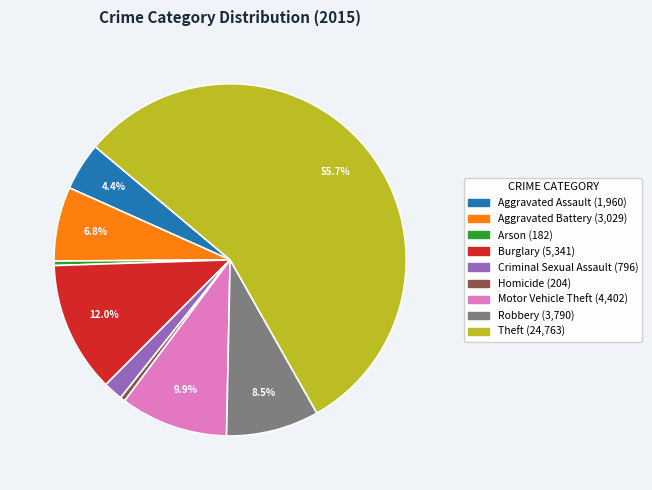

What percentage is NOT represented by Motor Vehicle Theft?

90.1%